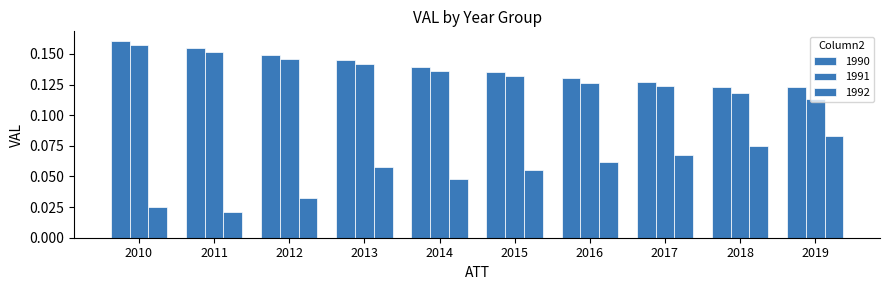

Which category has the lowest value in the 1992 series?

2011